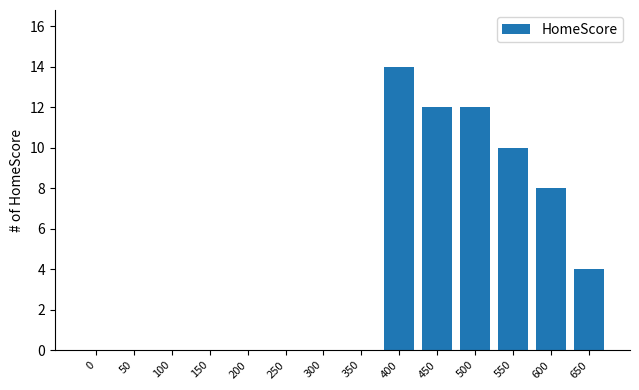

What is the approximate value at 550, to the nearest 5?

10